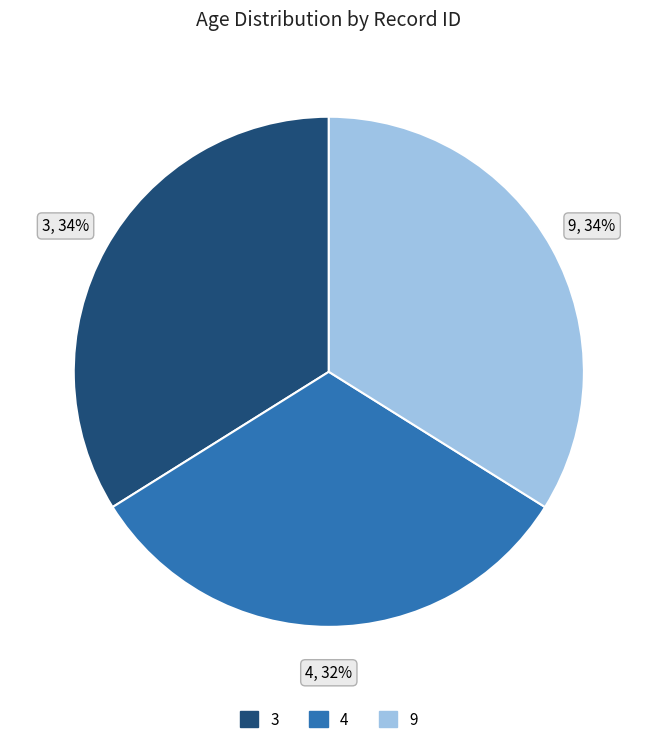

Which slice is the smallest?

4